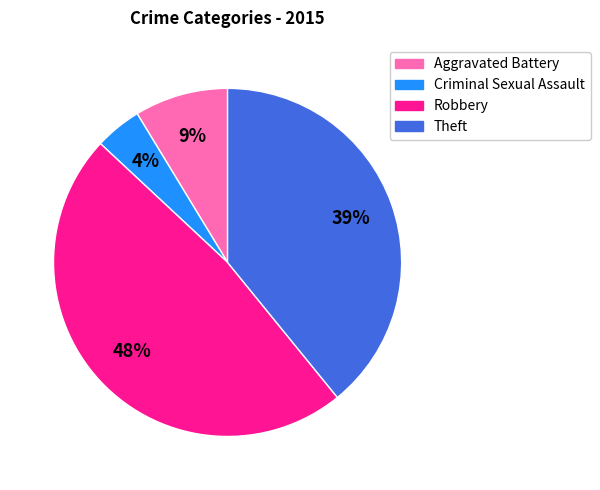

Combined, do Aggravated Battery and Criminal Sexual Assault account for over 50%?

No